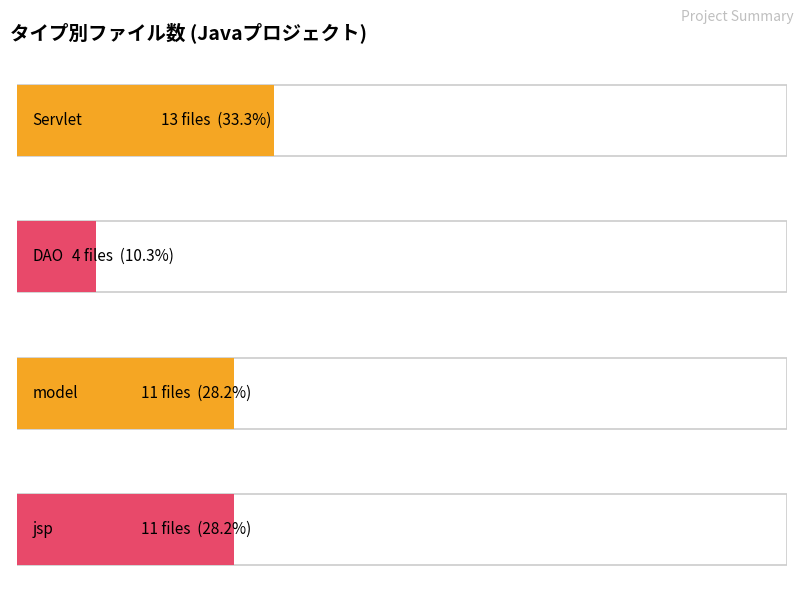

Reading left to right, extract all data points from this chart.

13	4	11	11